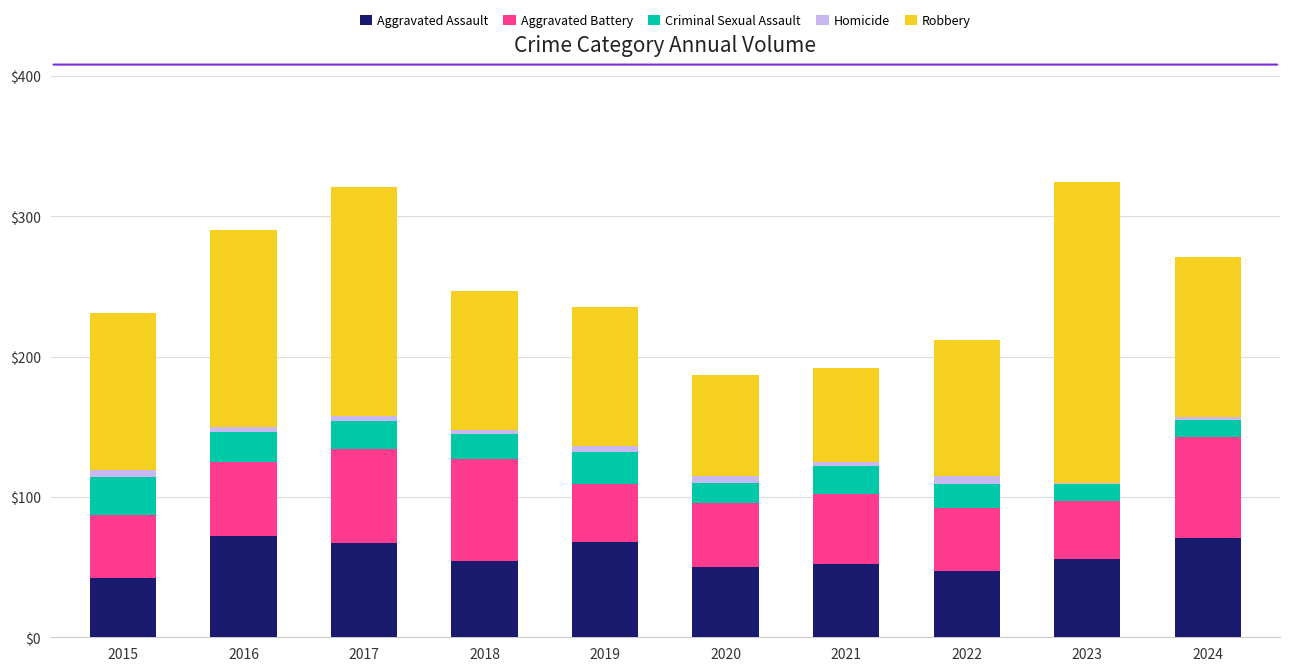

Are the bars horizontal?

No